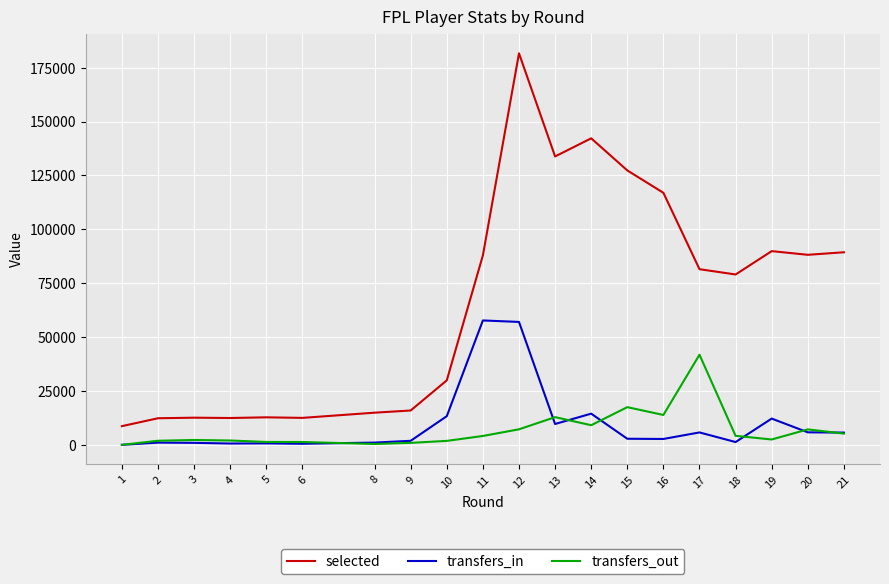

Is the value of transfers_out at 16 greater than the value of selected at 21?

No